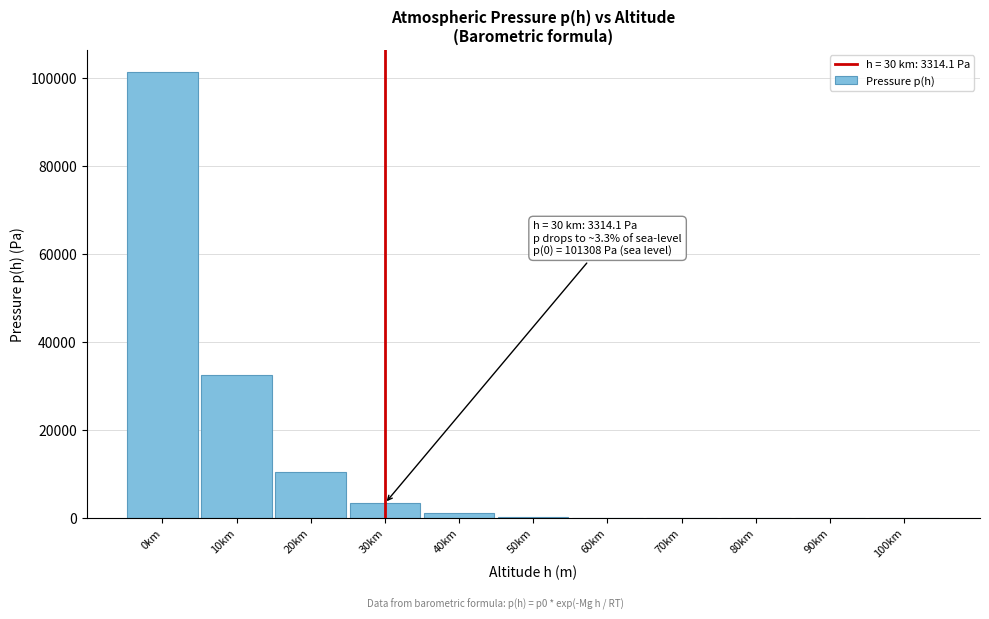

What is the change in value from 0km to 20km?

-90945.6